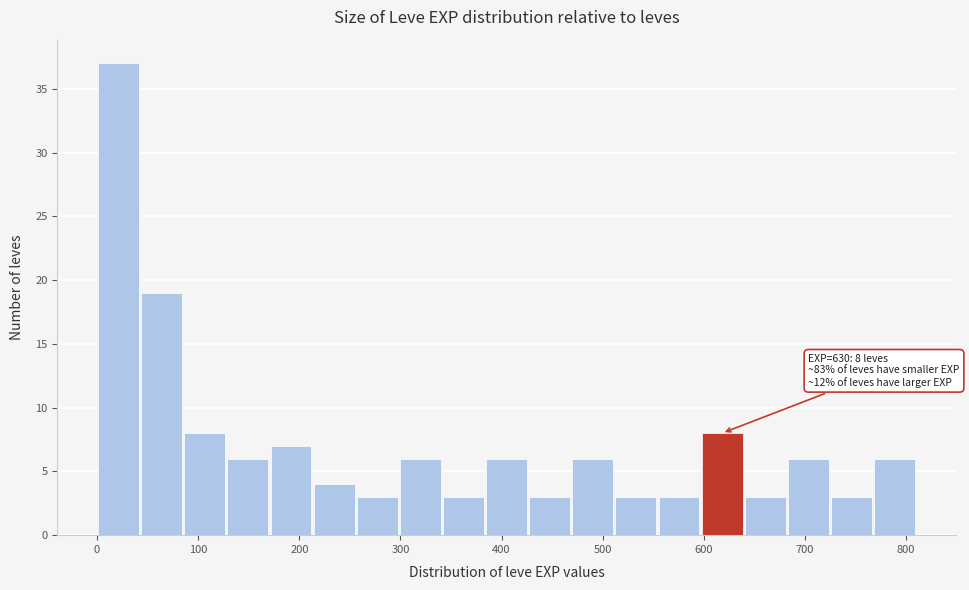

Over which range of the x-axis is the bar tallest?

0 to 40